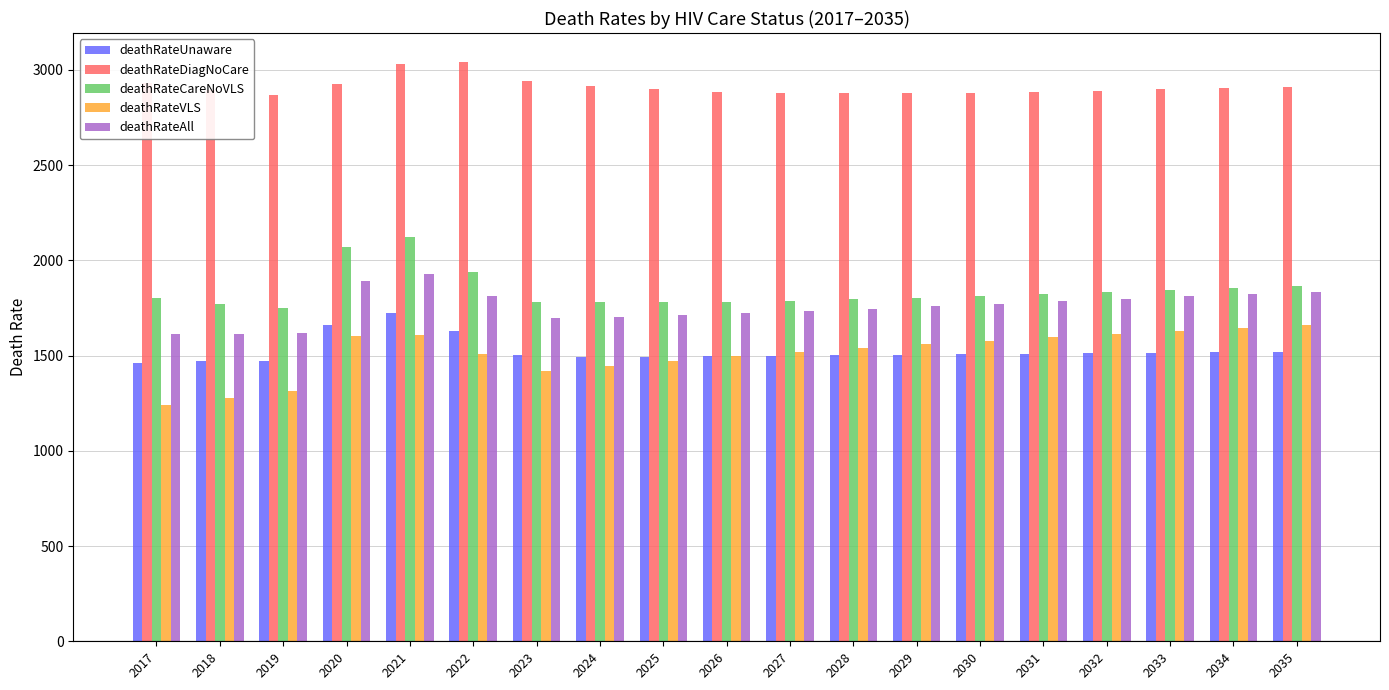

What is the sum of all deathRateDiagNoCare values?

55324